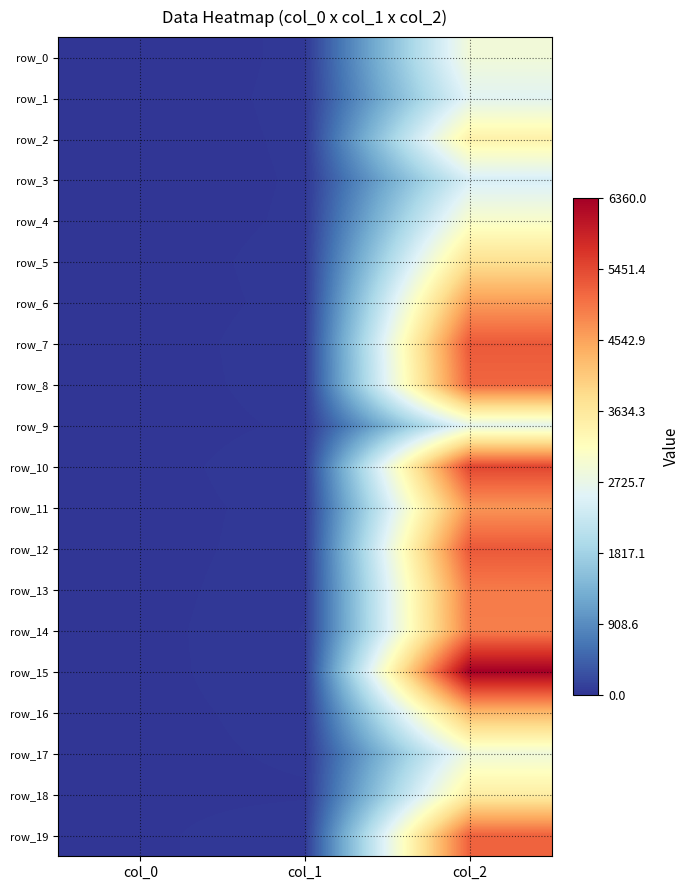

The value of row_1 at col_1 is 56. True or false?

False